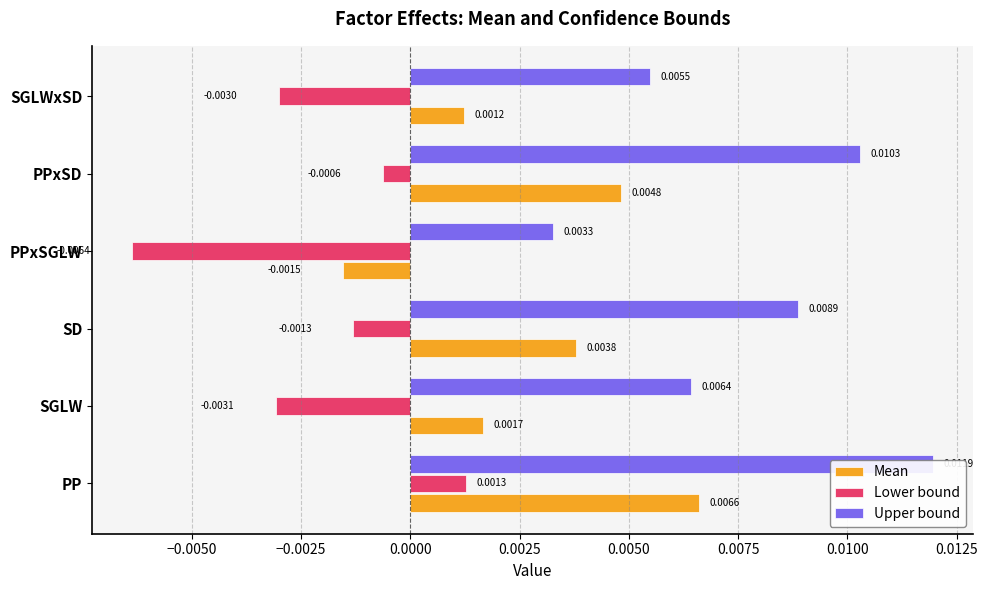

Which series changed the most between PPxSD and SGLWxSD?

Upper bound